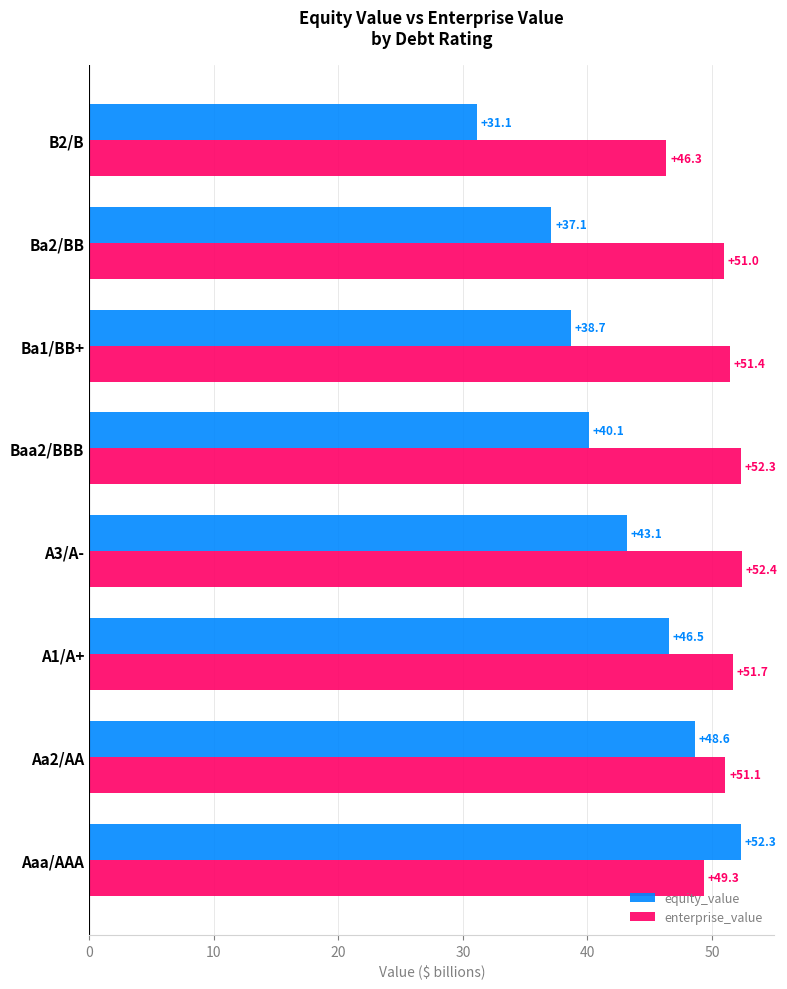

At which category is the sum across all series the highest?

Aaa/AAA